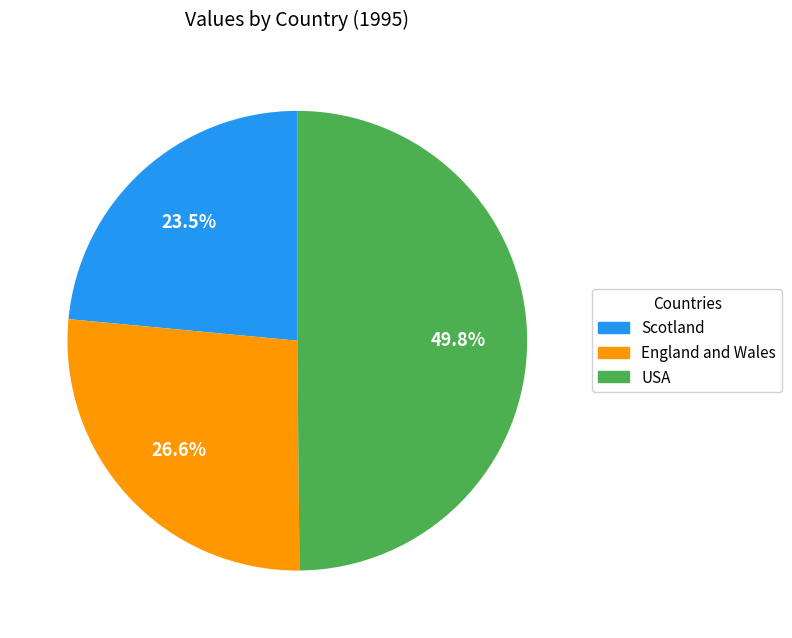

What is the ratio of the value at USA to the value at England and Wales?

1.9